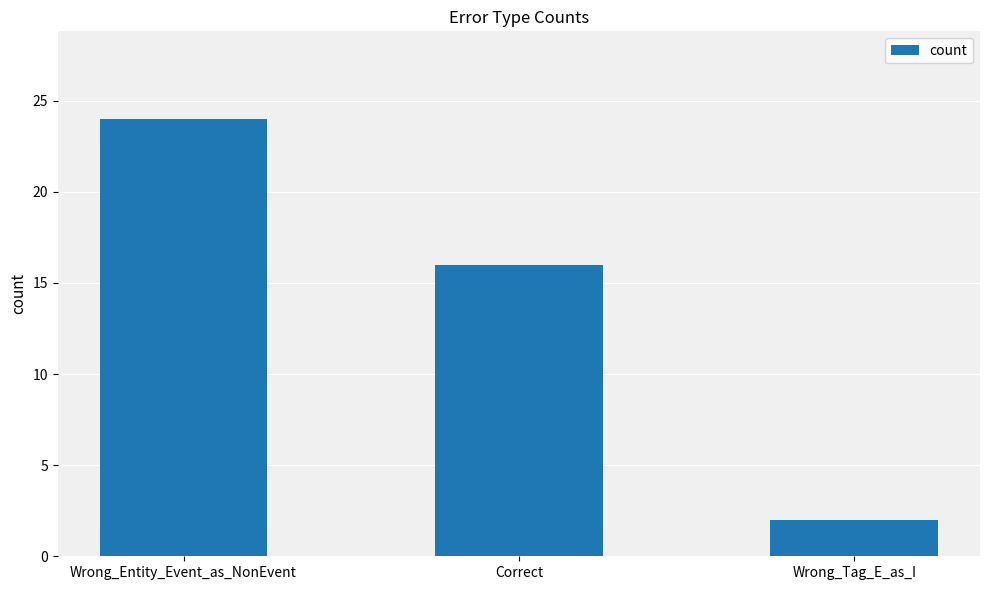

At which label does the data first exceed 16?

Wrong_Entity_Event_as_NonEvent